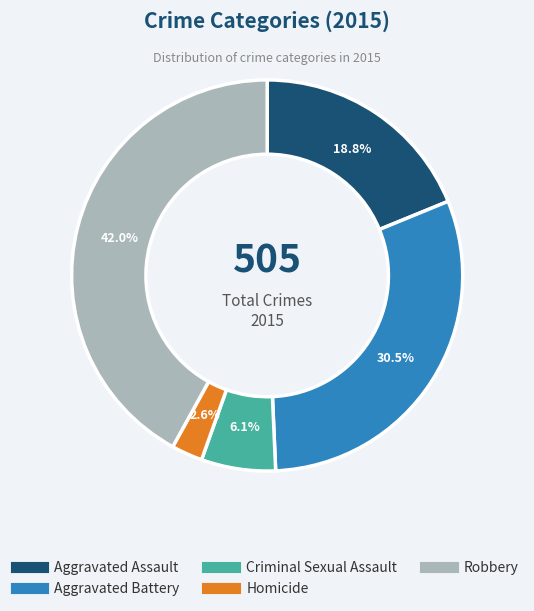

How many segments does this pie chart have?

5